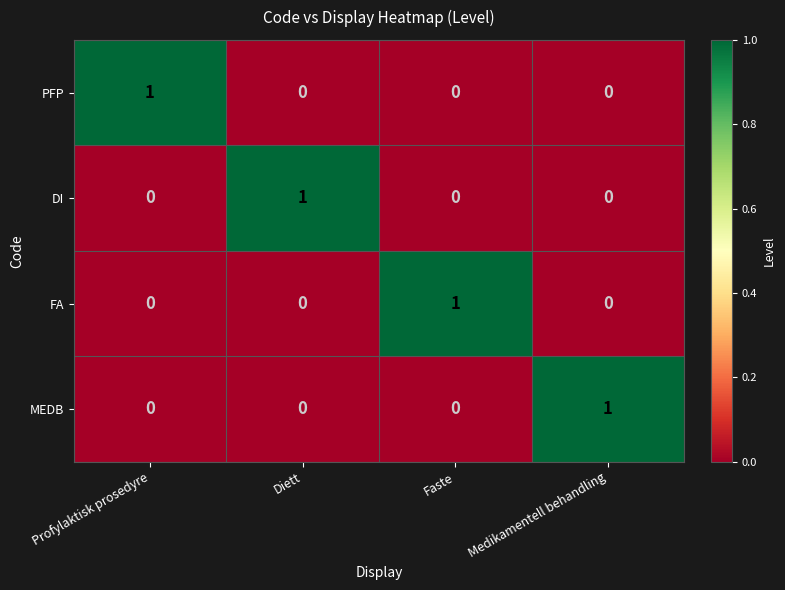

What is the total value across all series at Medikamentell behandling?

1